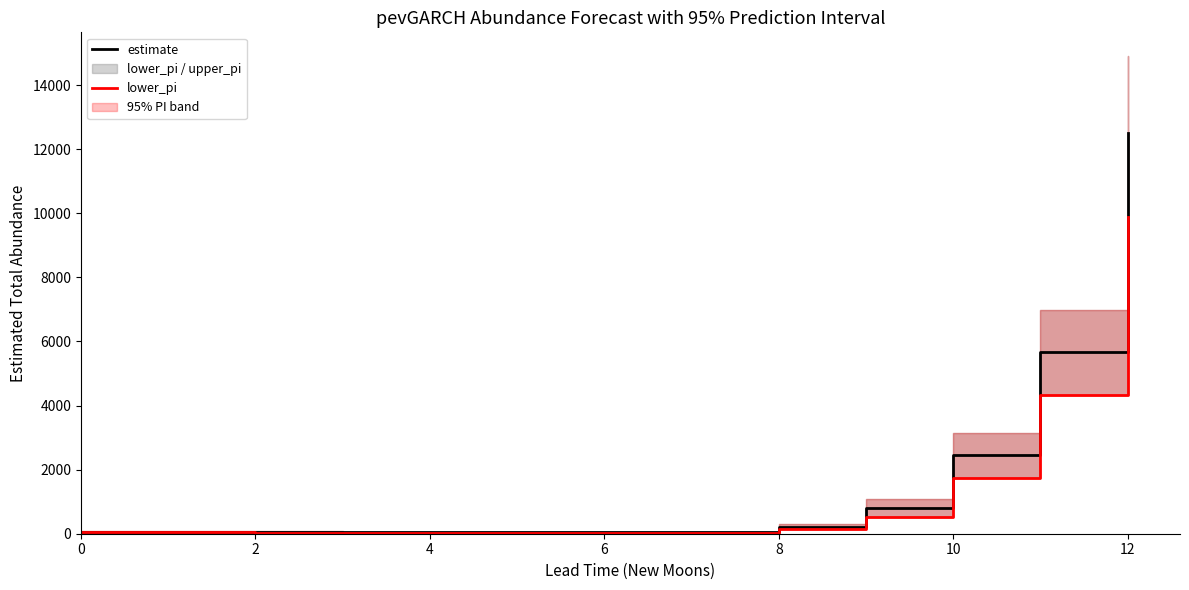

What is the maximum value for estimate?

12518.2